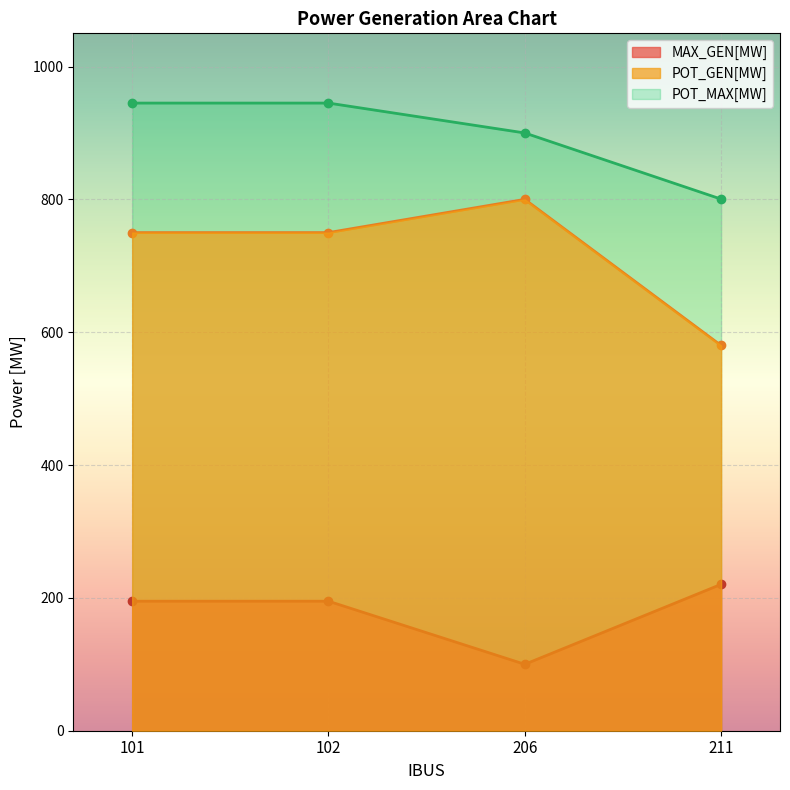

Is the value of POT_MAX[MW] at 206 greater than the value of POT_GEN[MW] at 211?

Yes